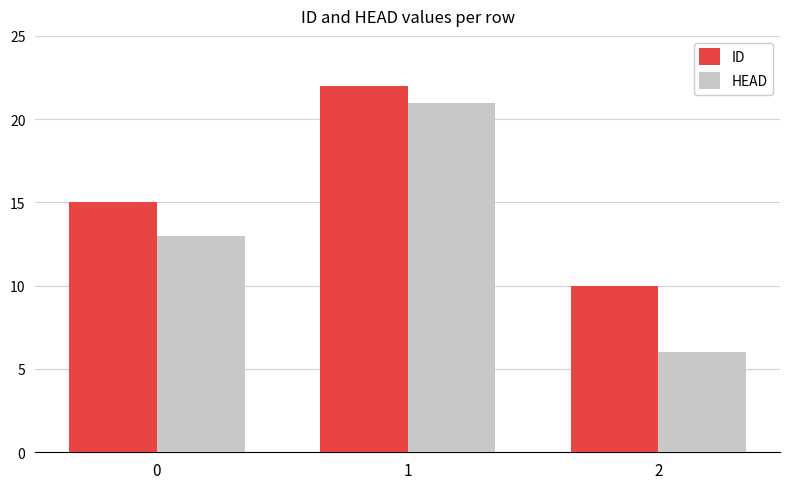

List the labels in order of HEAD value, smallest first.

2, 0, 1